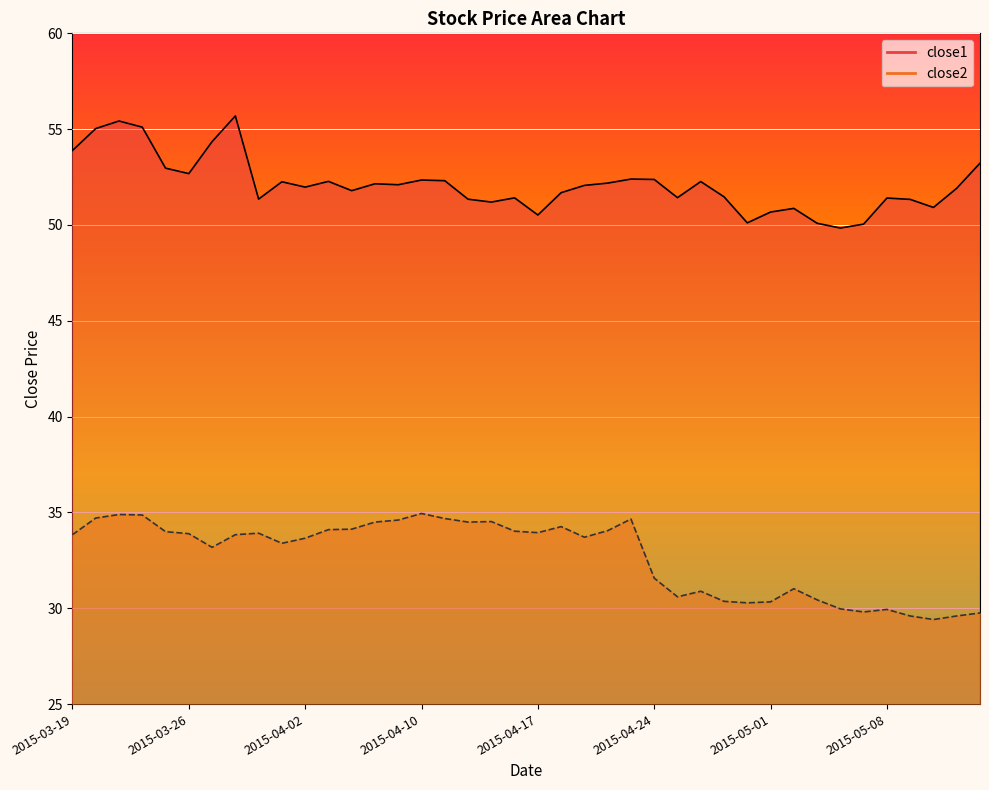

What is the difference between the close2 values at 2015-05-08 and 2015-04-02?

3.7